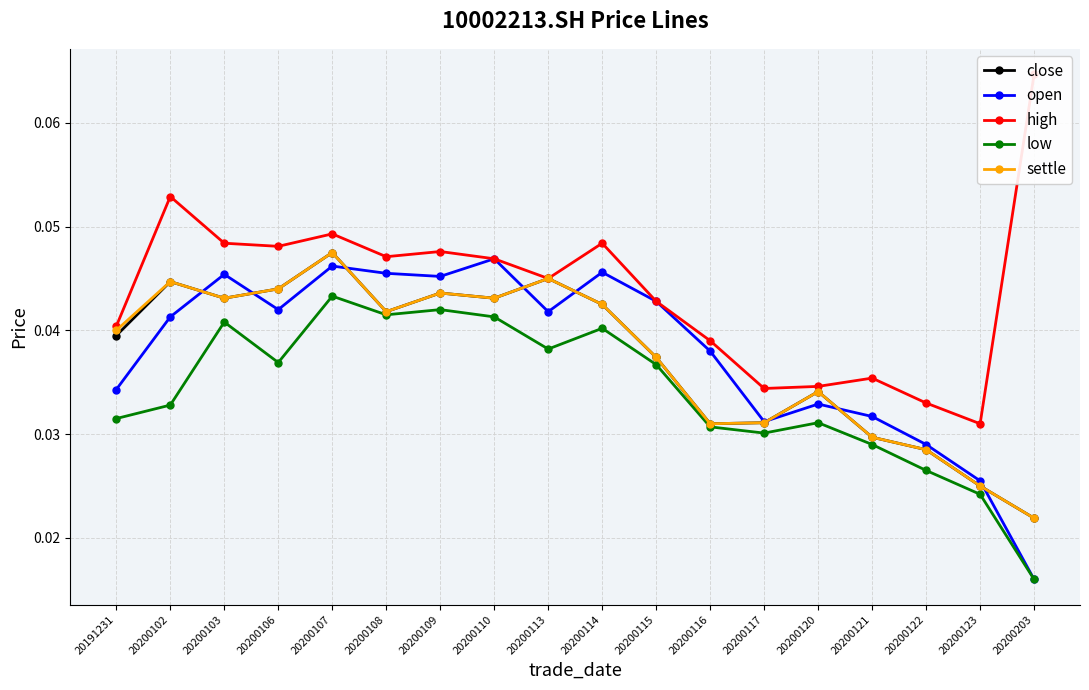

At 20200109, list the series in order from largest to smallest.

high, open, close, settle, low